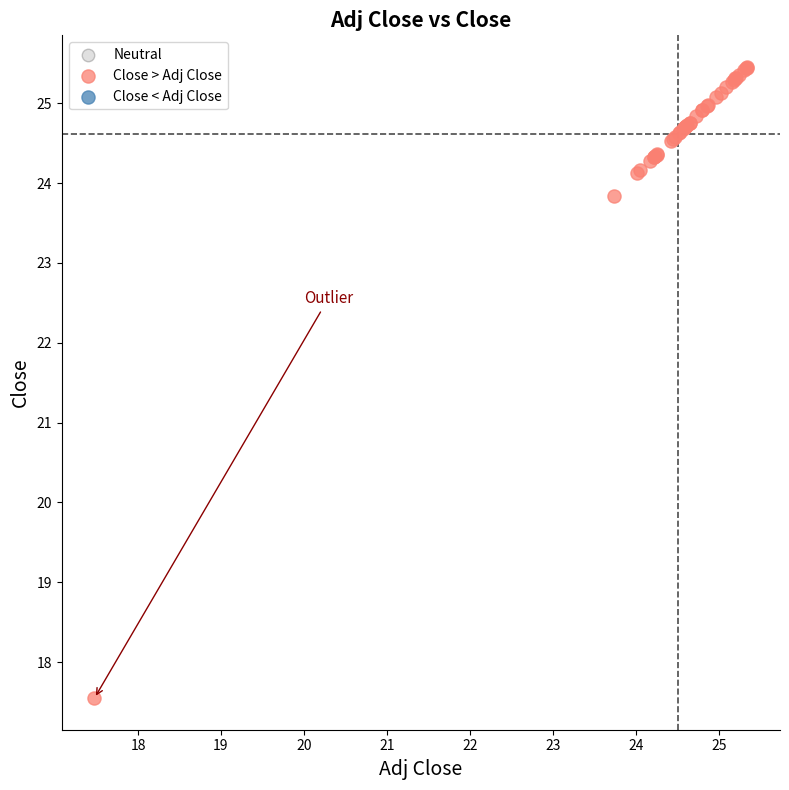

What Y value in the scatter plot is closest to 21?

23.8